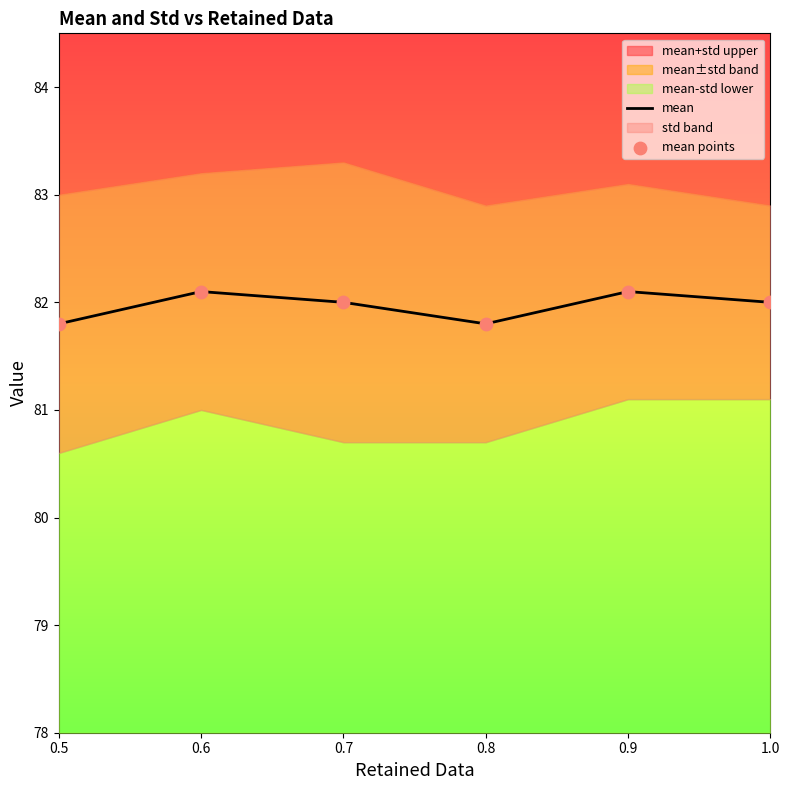

What is the highest value of the mean series?

82.1